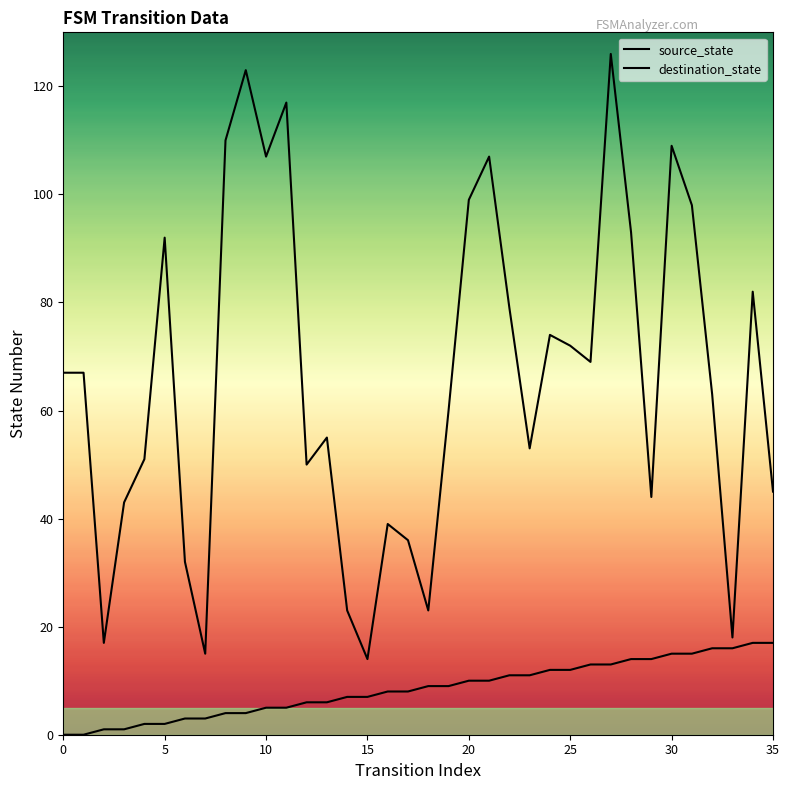

Does the chart display data point markers on the line(s)?

No